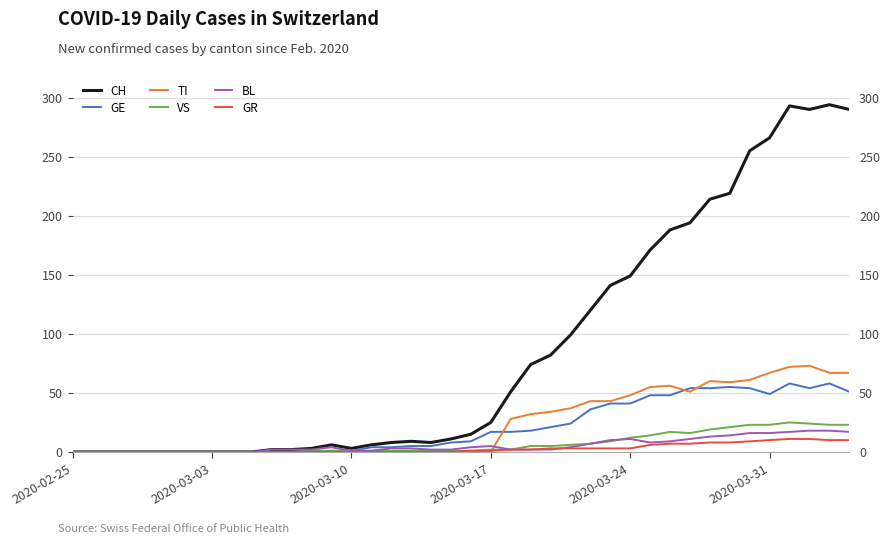

Between 2020-03-31 and 10, which series saw the biggest shift?

CH